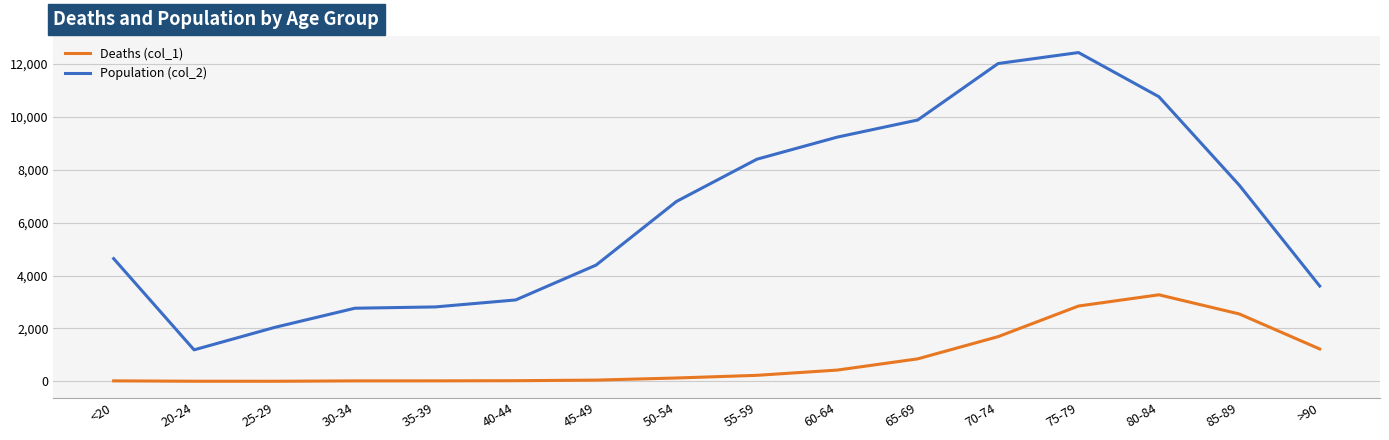

Rank the series at 60-64 from highest to lowest value.

Population (col_2), Deaths (col_1)